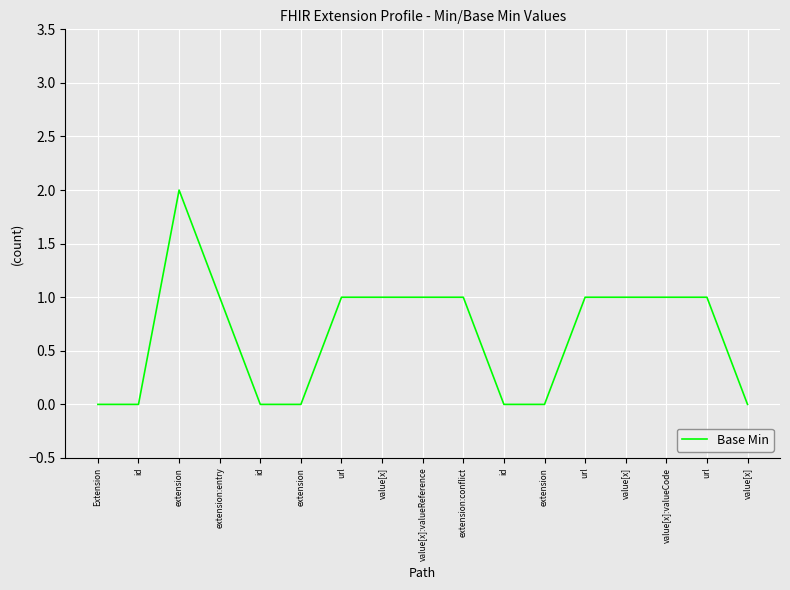

Count the values in the range 0 to 1.

16